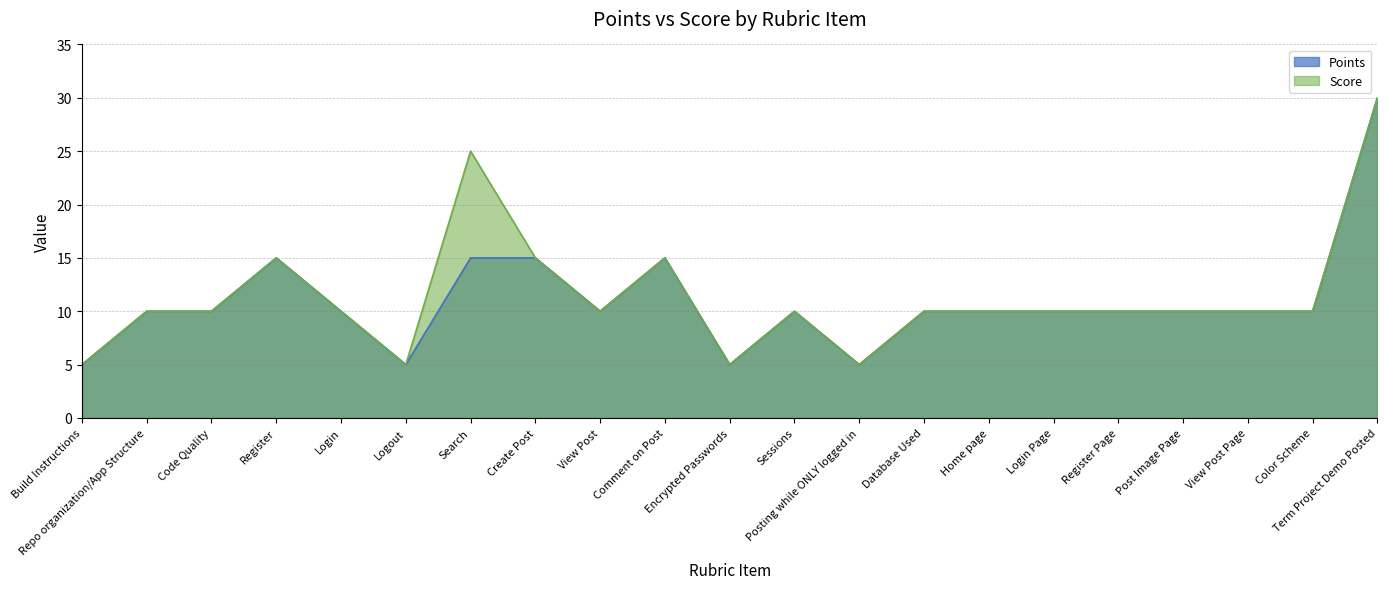

At which label is Points closest to 17?

Register